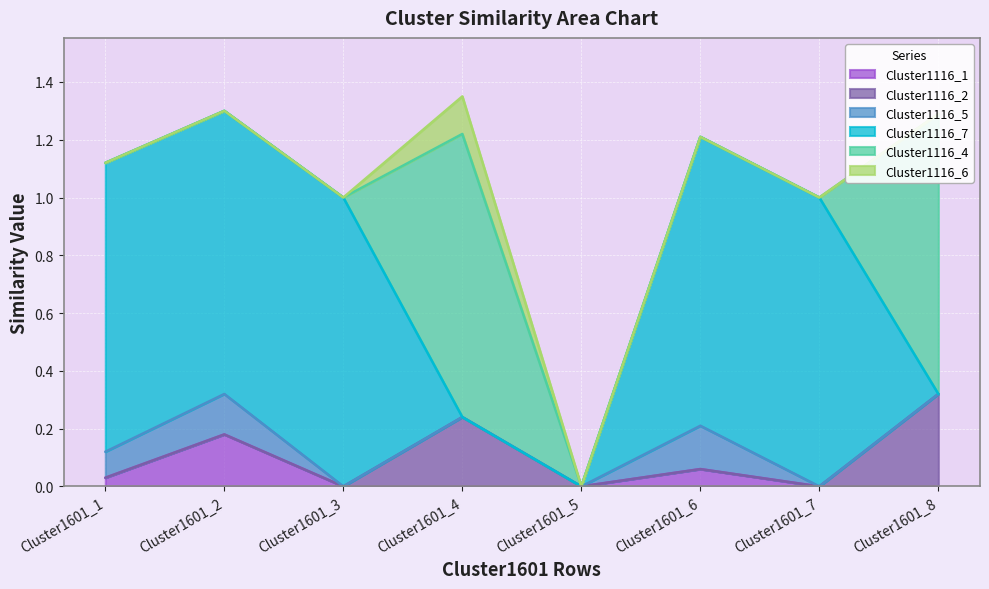

Which series has the largest total across all categories?

Cluster1116_7